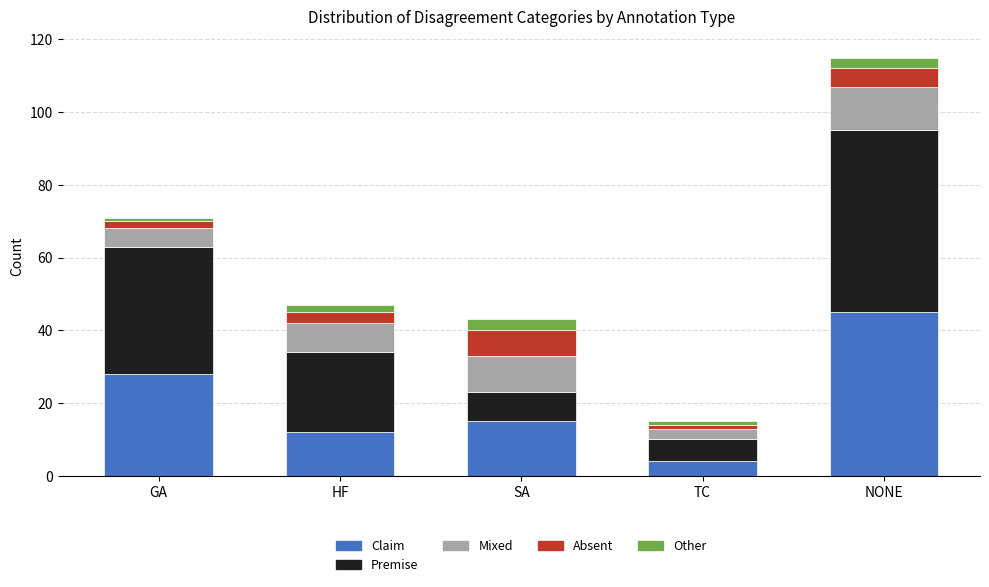

Reading right to left, transcribe the values for Claim.

NONE=45	TC=4	SA=15	HF=12	GA=28